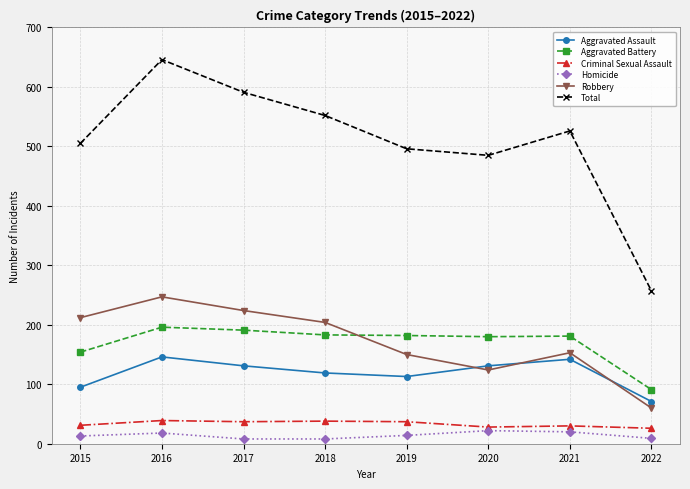

True or false: Aggravated Assault and Homicide cross at least once.

False